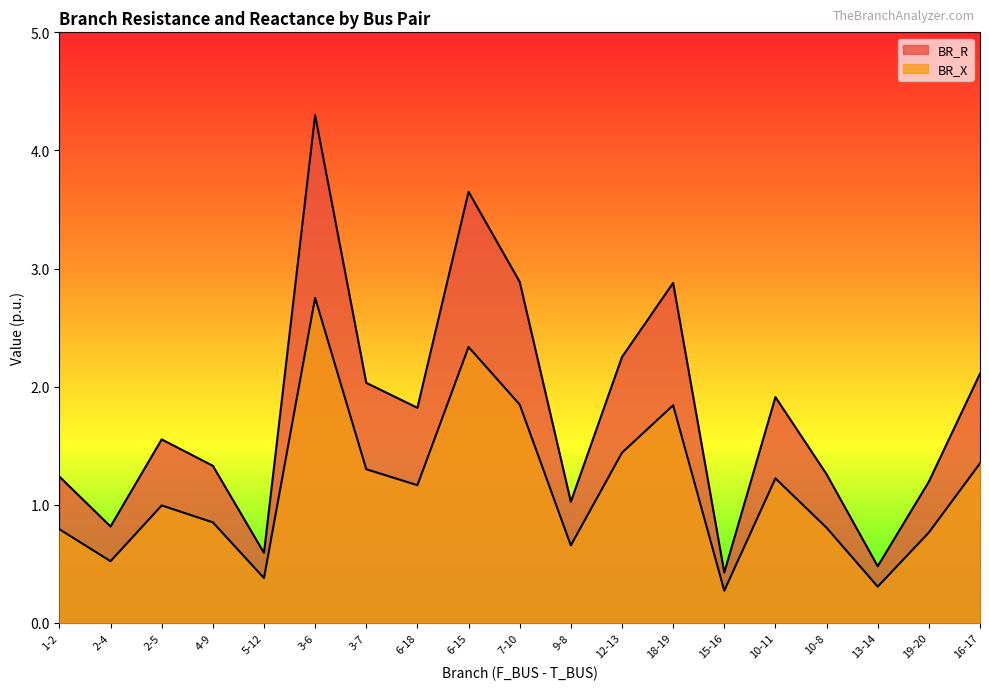

At which label is BR_X closest to 1?

2-5